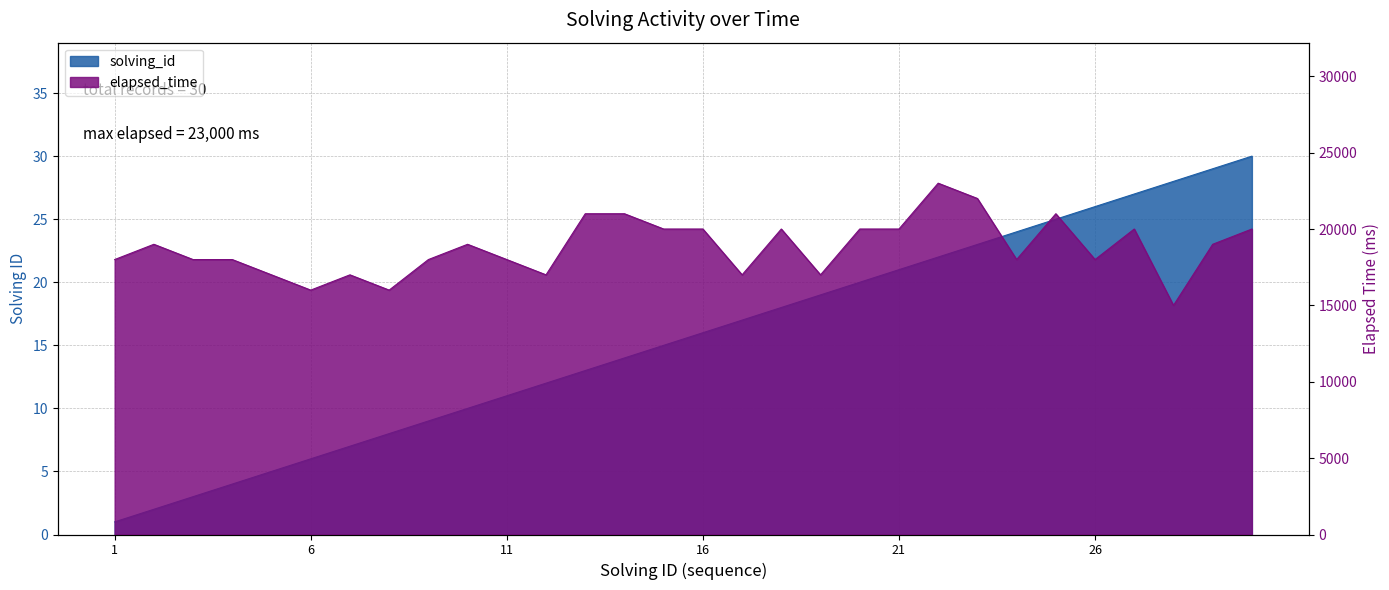

What is the minimum value shown in the chart?

1